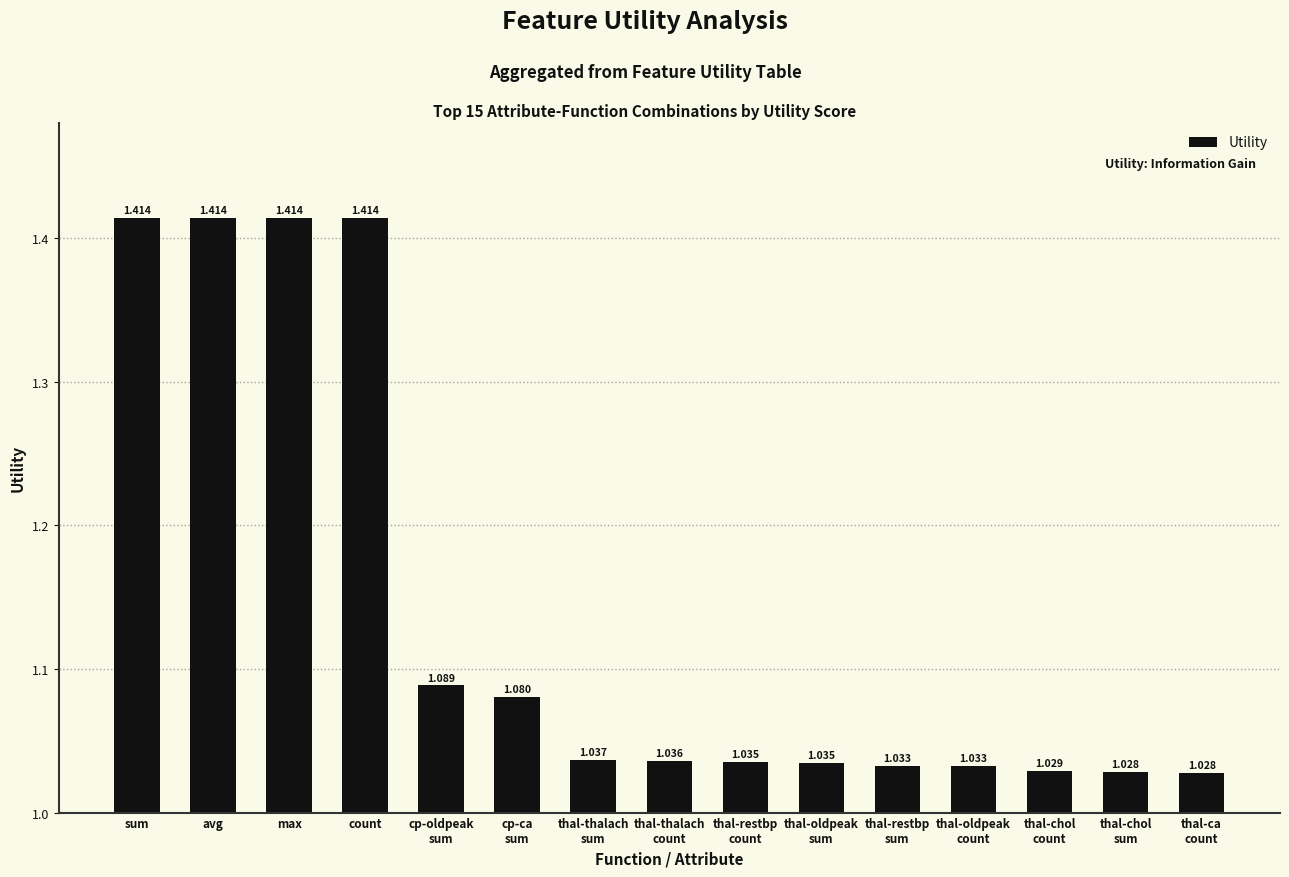

How many series are shown in this chart?

1